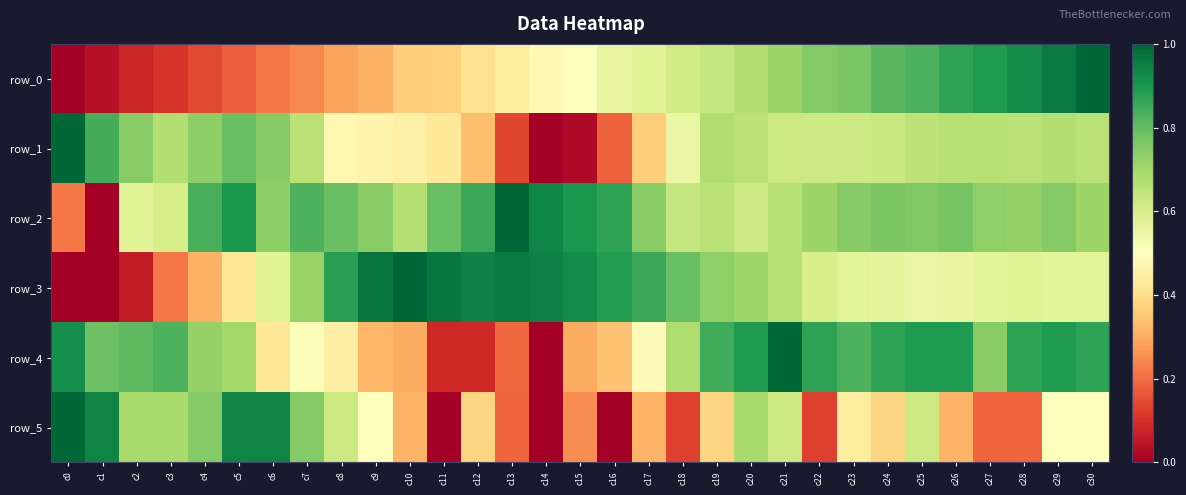

List the labels in order of row_3 value, largest first.

c10, c9, c11, c13, c14, c12, c15, c16, c8, c17, c18, c19, c7, c20, c21, c22, c6, c28, c30, c23, c29, c27, c24, c26, c25, c5, c4, c3, c2, c1, c0